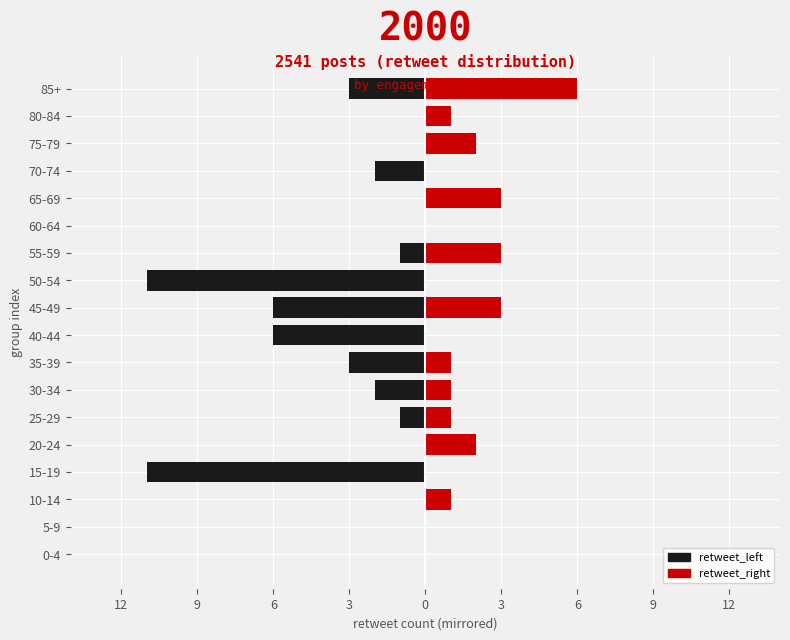

Which series has the largest range (max minus min)?

retweet_left